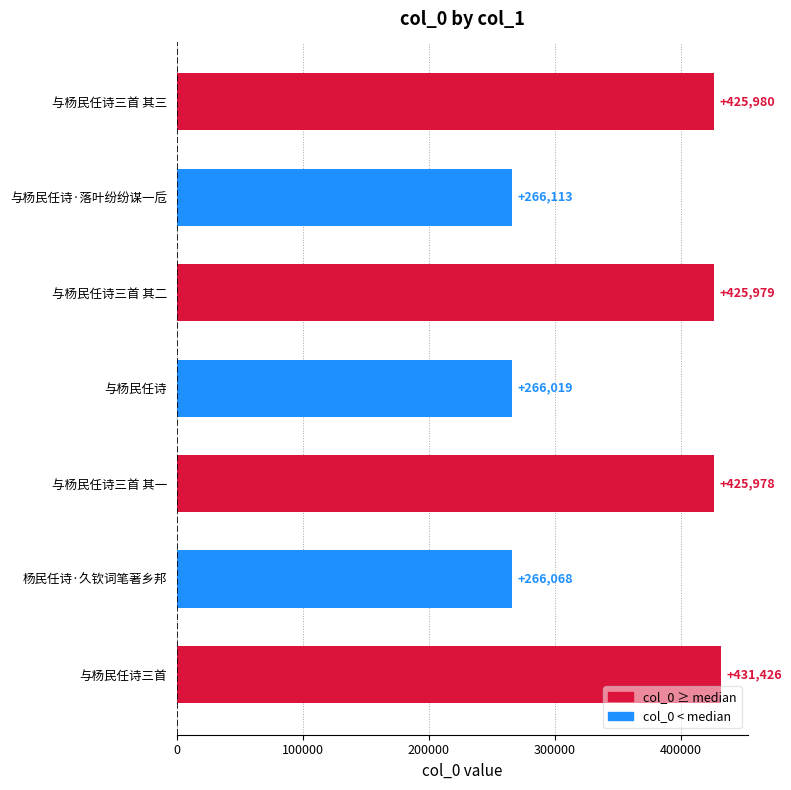

How many data points does each series have?

7